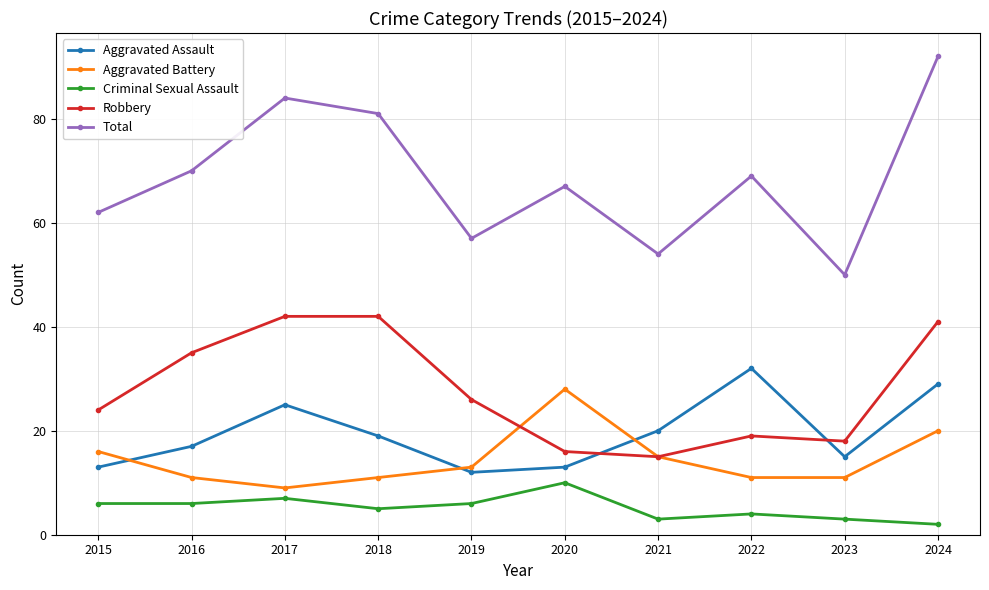

Is the value of Criminal Sexual Assault at 2019 greater than the value of Total at 2018?

No